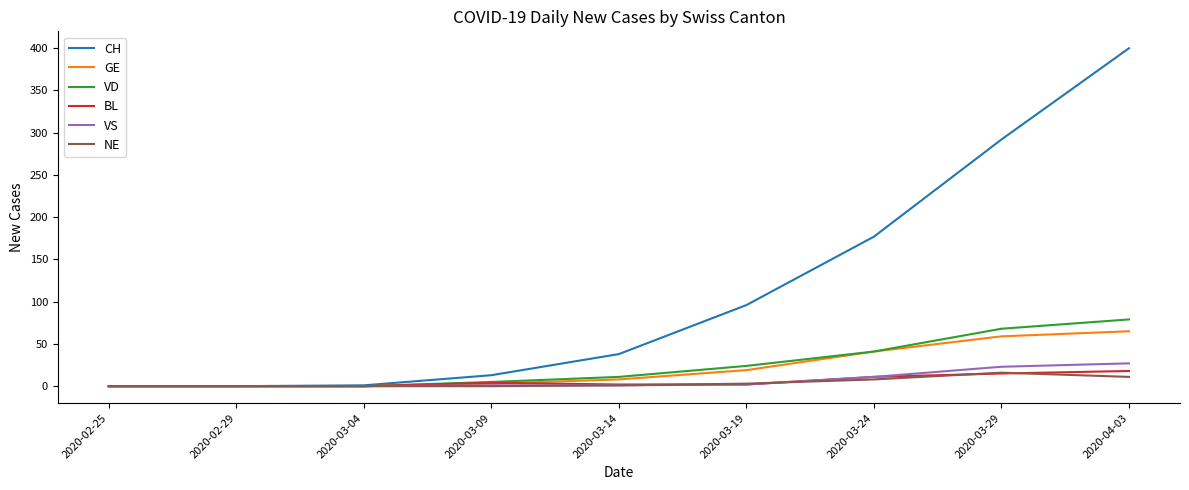

True or false: VD has more than 1 points higher than both neighbors.

False